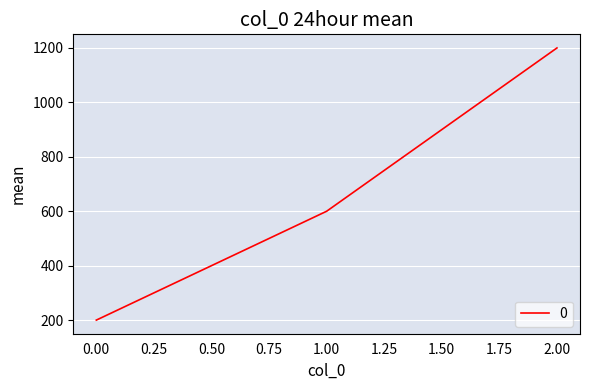

Which has a higher value, 2.00 or 1.00?

2.00